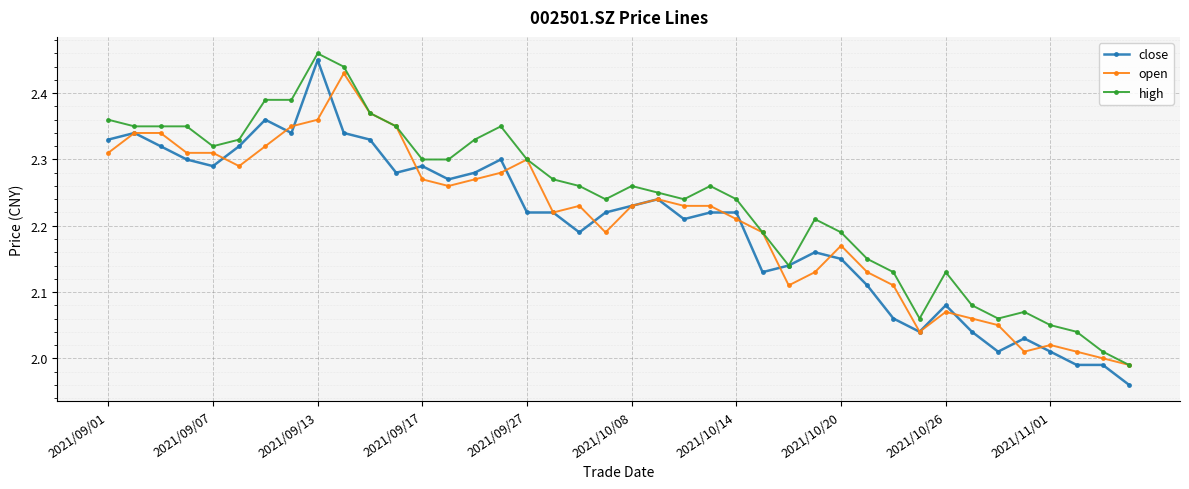

Which series has the largest range (max minus min)?

close